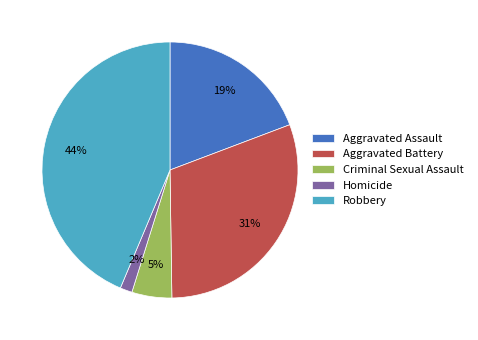

To the nearest percent, what percentage of the pie is Aggravated Assault?

19%